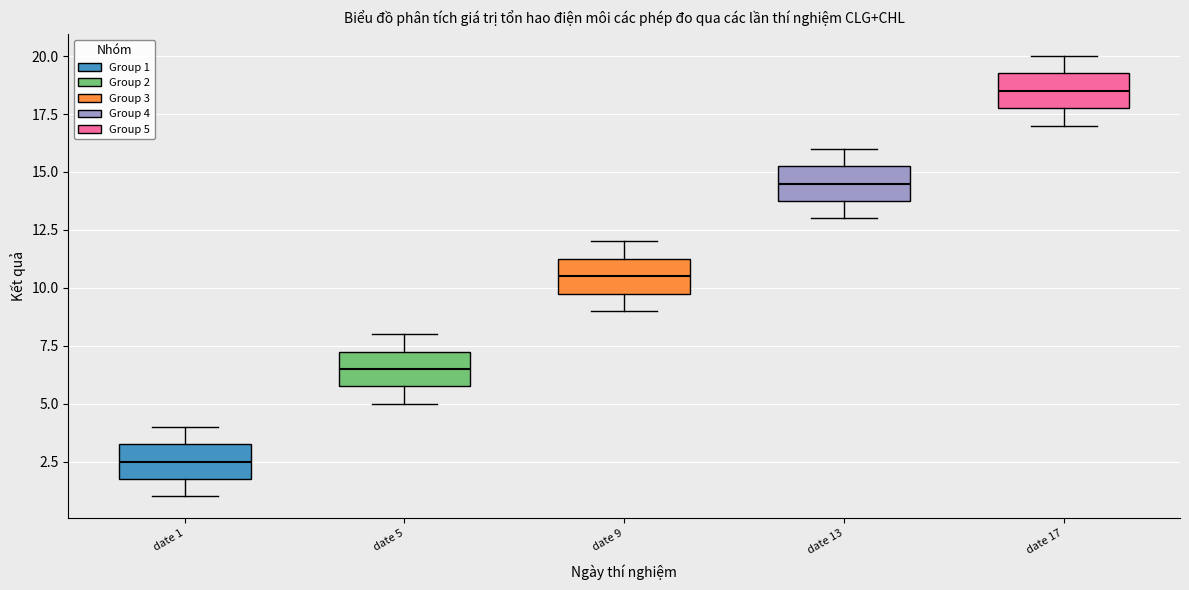

Reading left to right, read every box against the y-axis: the position of its median line, the range the box covers, and the ends of its whiskers. The values are not printed on the chart, so give them approximately, as read against the axis.

date 1: median 2.5, box 2.0 to 3.5, whiskers 1.0 to 4.0
date 5: median 6.5, box 6.0 to 7.5, whiskers 5.0 to 8.0
date 9: median 10.5, box 10.0 to 11.5, whiskers 9.0 to 12.0
date 13: median 14.5, box 14.0 to 15.5, whiskers 13.0 to 16.0
date 17: median 18.5, box 18.0 to 19.5, whiskers 17.0 to 20.0